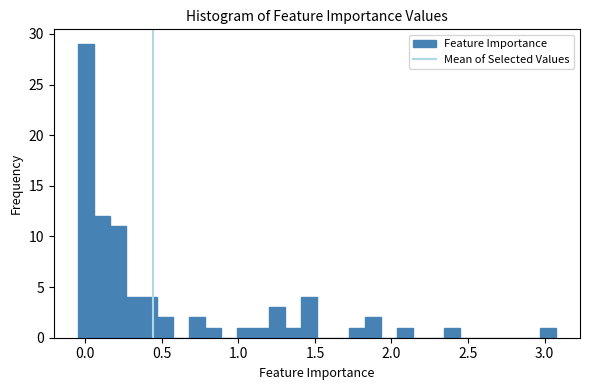

Around what value on the x-axis is the tallest bar? Give the approximate position of its centre, as read against the axis.

0.00